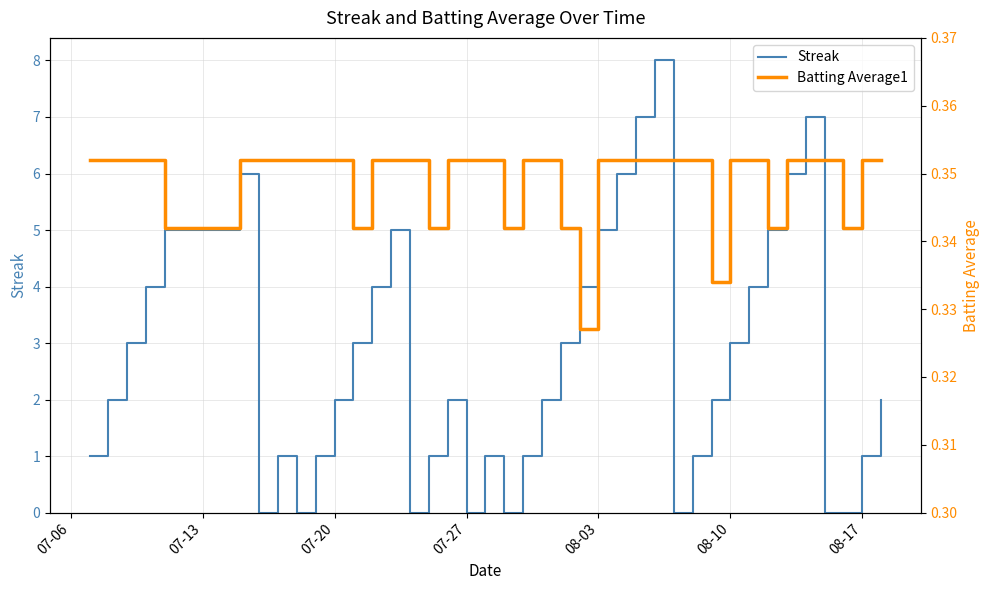

What are all the series names shown in the legend?

Streak, Batting Average1